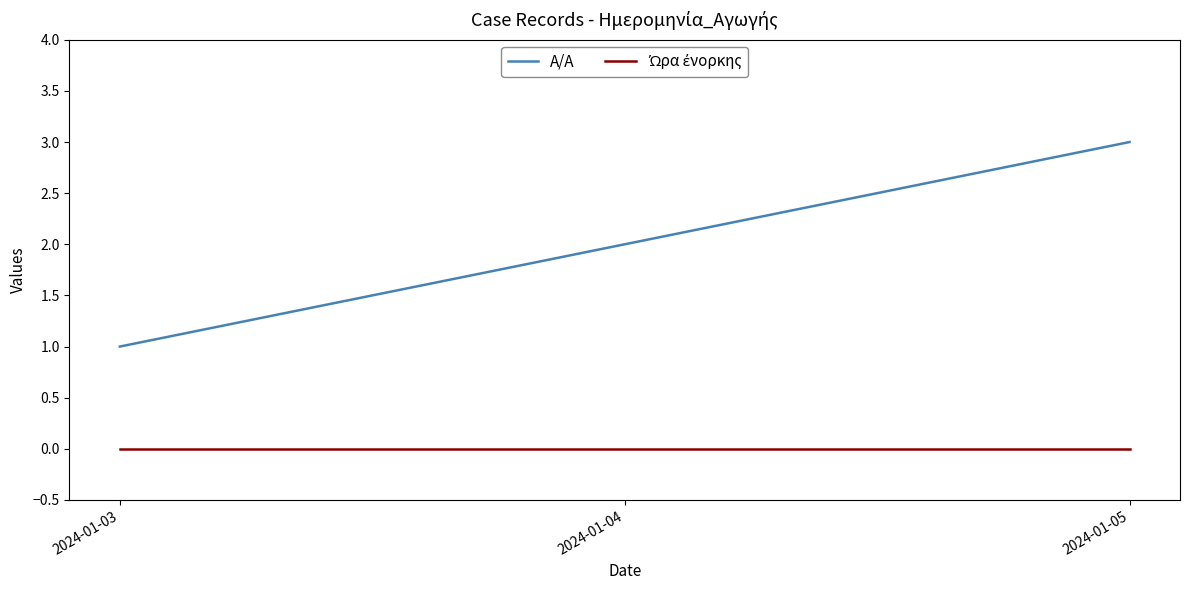

How many lines are shown in the chart?

2